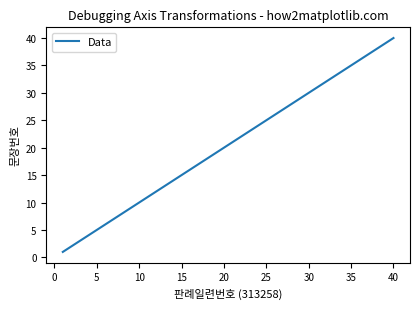

What is the difference between the maximum and minimum values?

39